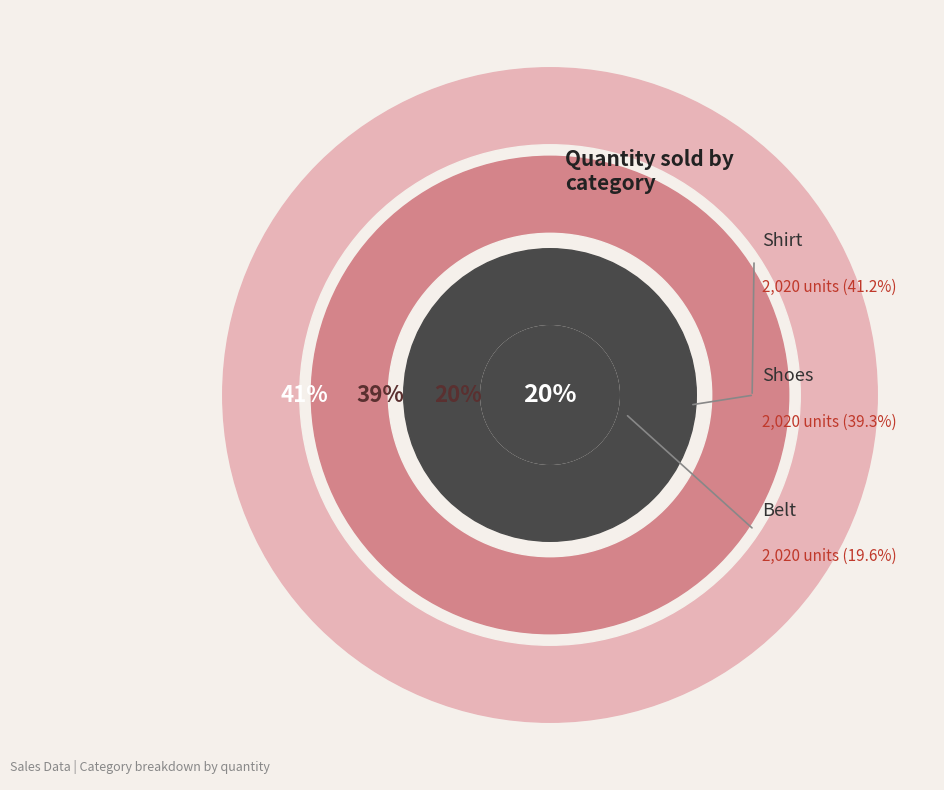

How many slices are in this pie chart?

3